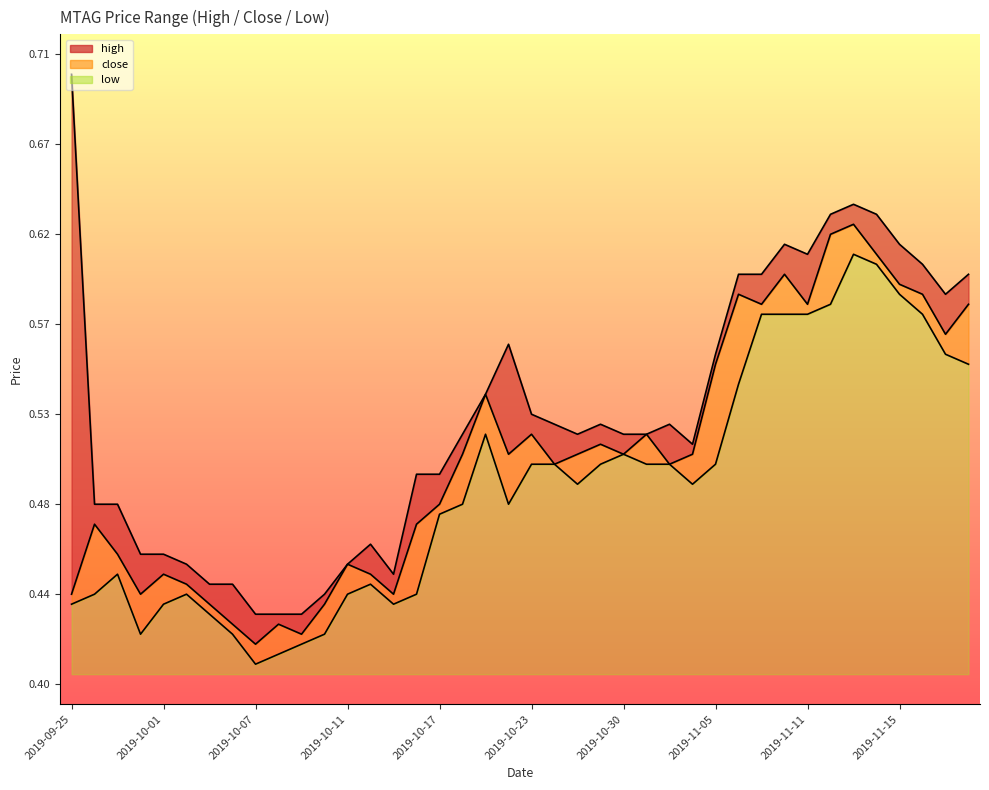

What is the difference between the maximum and minimum values in the low series?

0.2